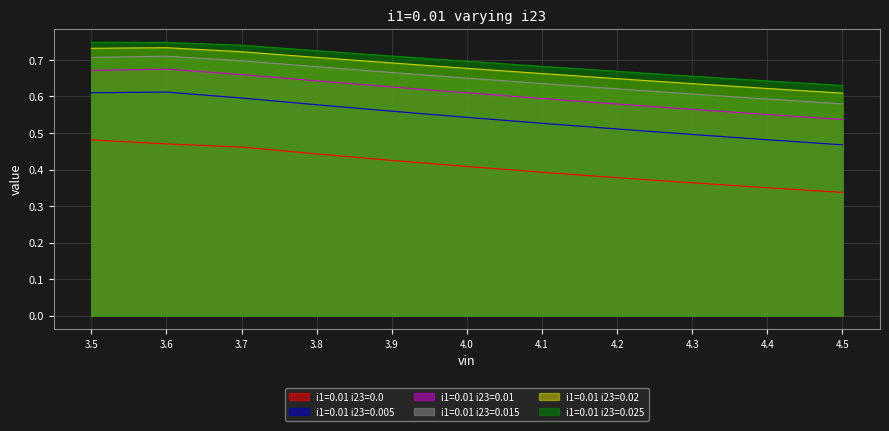

How many interior local peaks does the i1=0.01 i23=0.015 series have?

1